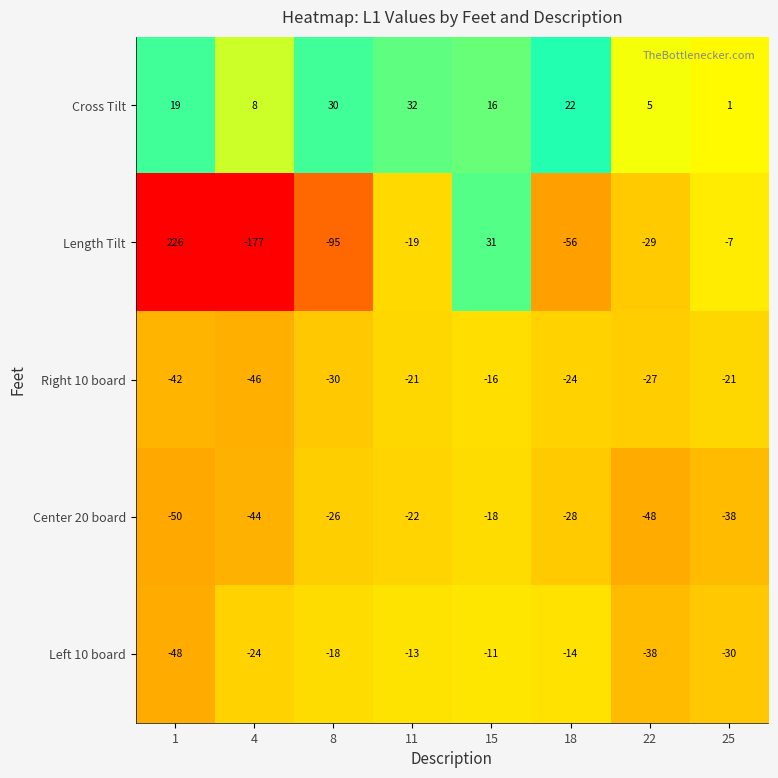

Rank the series at 15 from highest to lowest value.

Length Tilt, Cross Tilt, Left 10 board, Right 10 board, Center 20 board